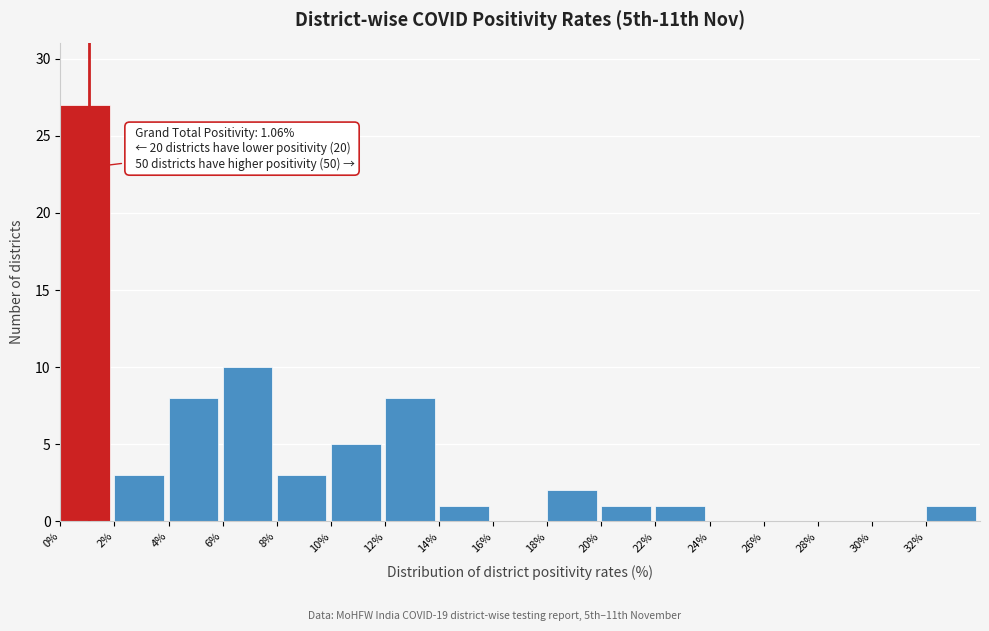

Over which range of the x-axis is the bar tallest?

0 to 2